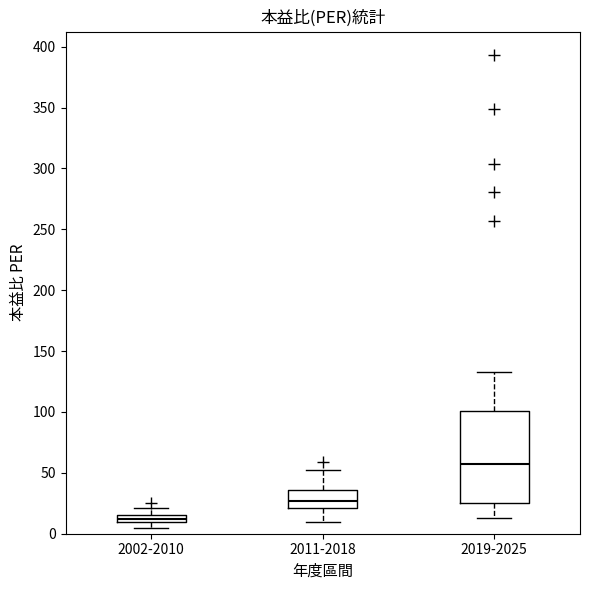

Which box's median line is the lowest?

2002-2010